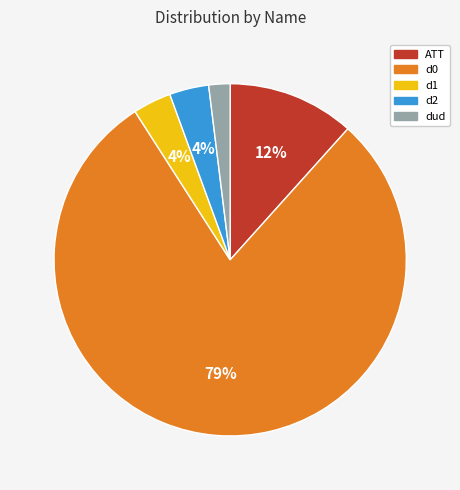

To the nearest percent, what is the average slice percentage?

20%